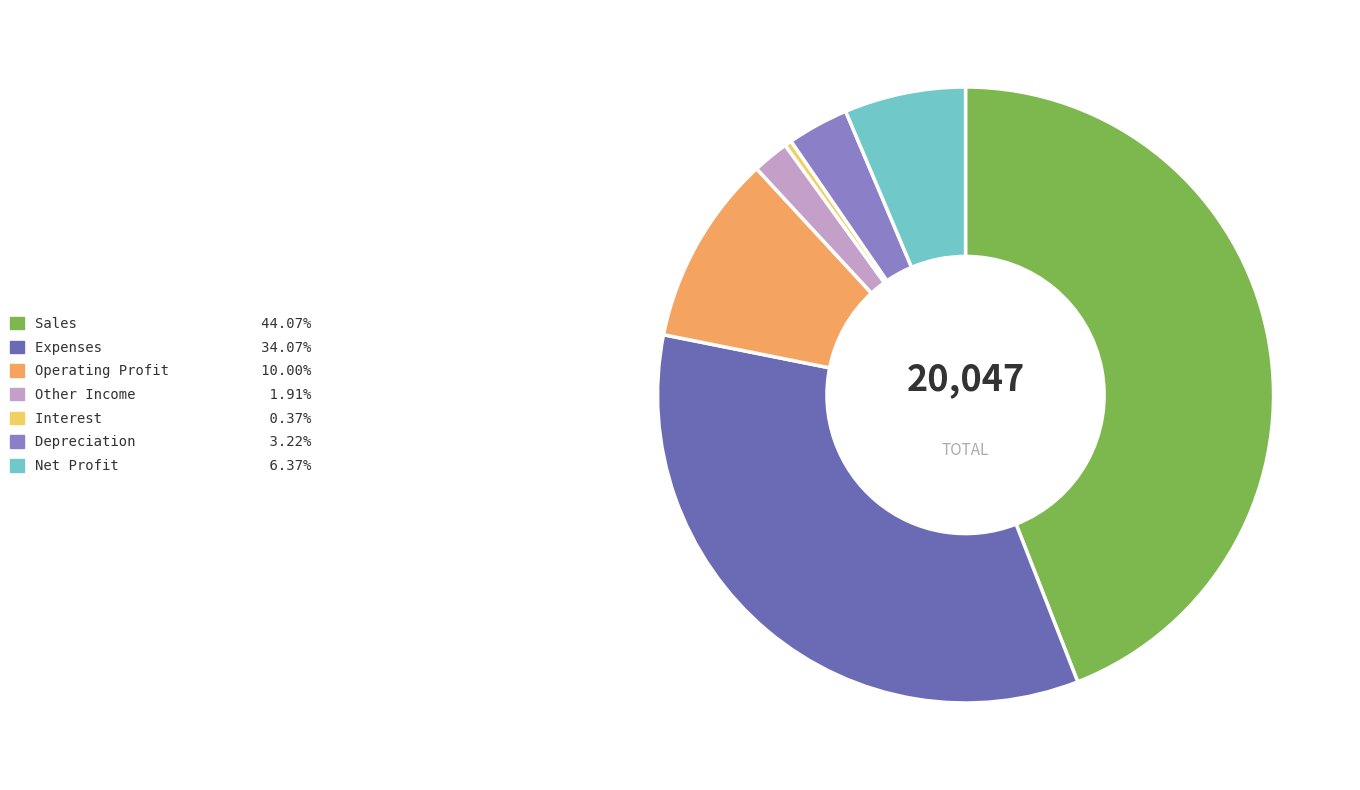

Between Interest and Expenses, which is larger?

Expenses